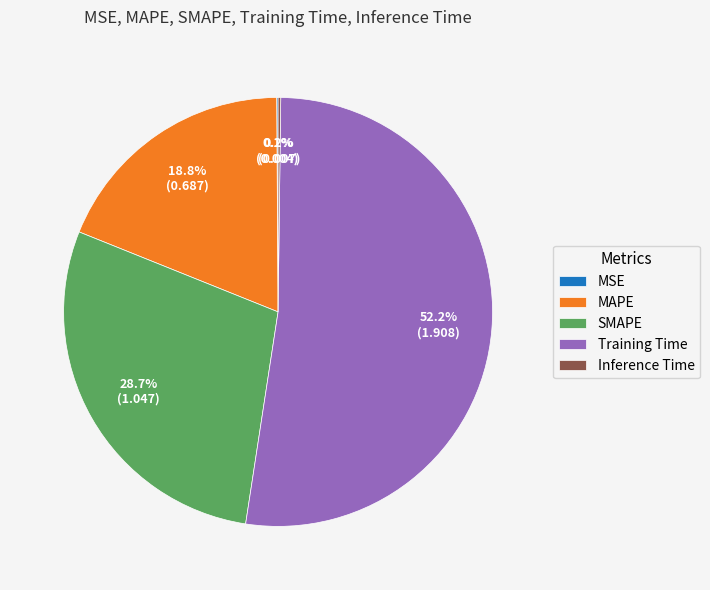

How much of the chart is everything except SMAPE?

71.3%